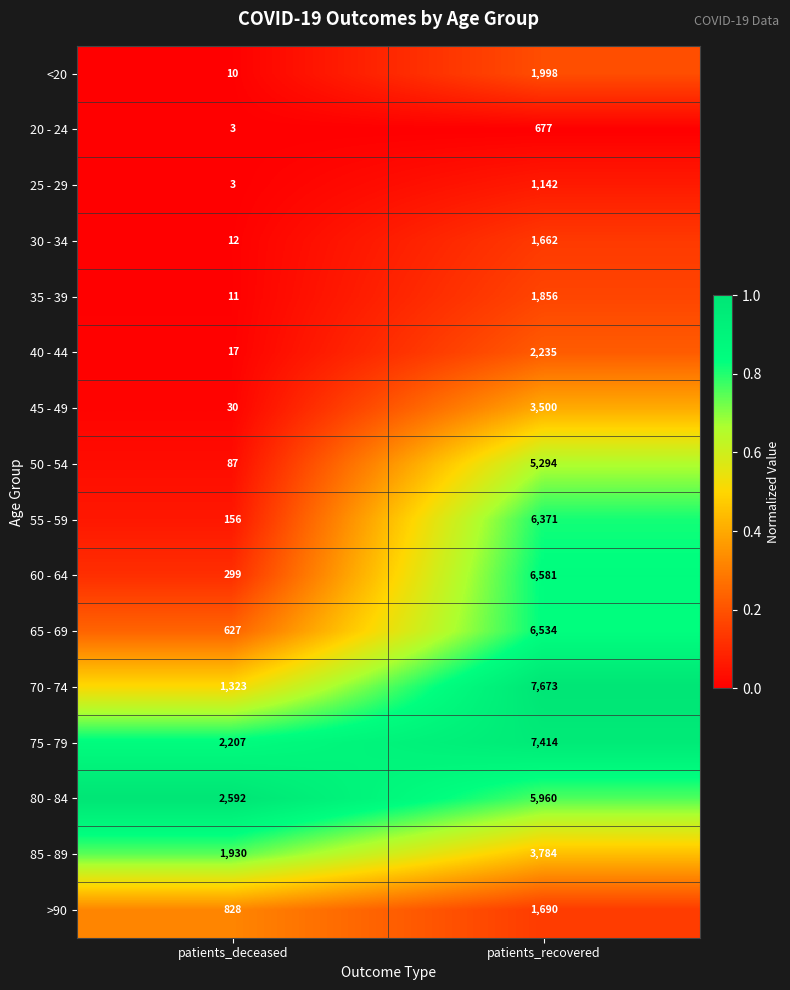

Is it true that 60 - 64 equals 6581 at patients_recovered?

True